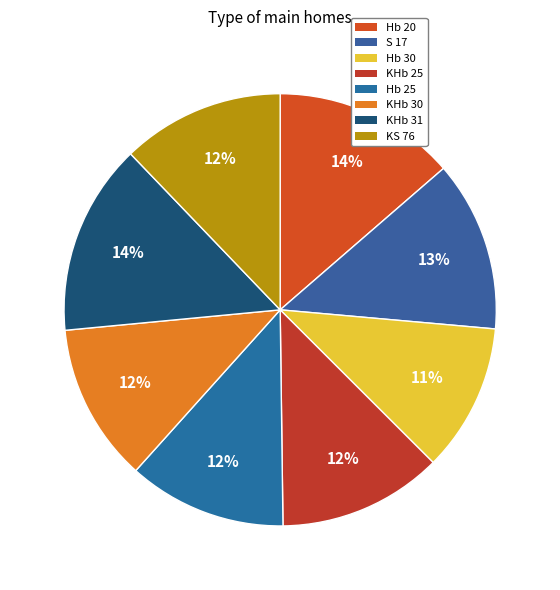

The Hb 20 slice represents 20% of the pie. True or false?

False